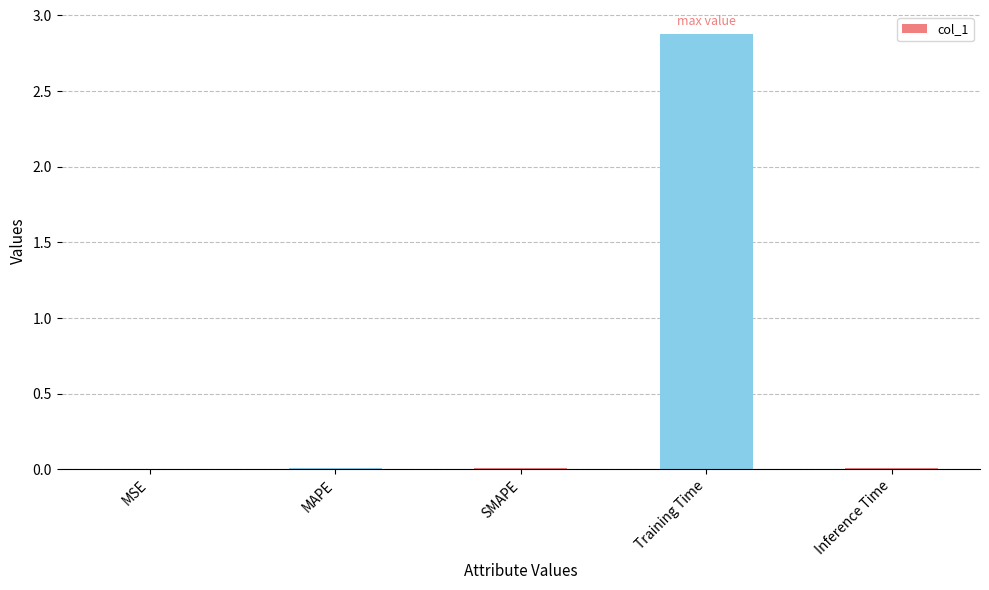

Are the bars horizontal?

No